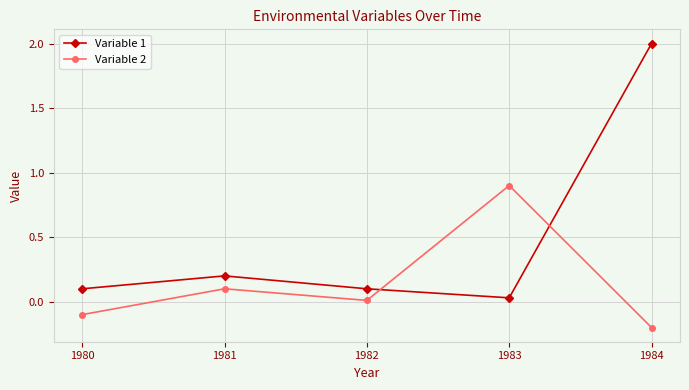

What is the average value of the Variable 2 series?

0.1